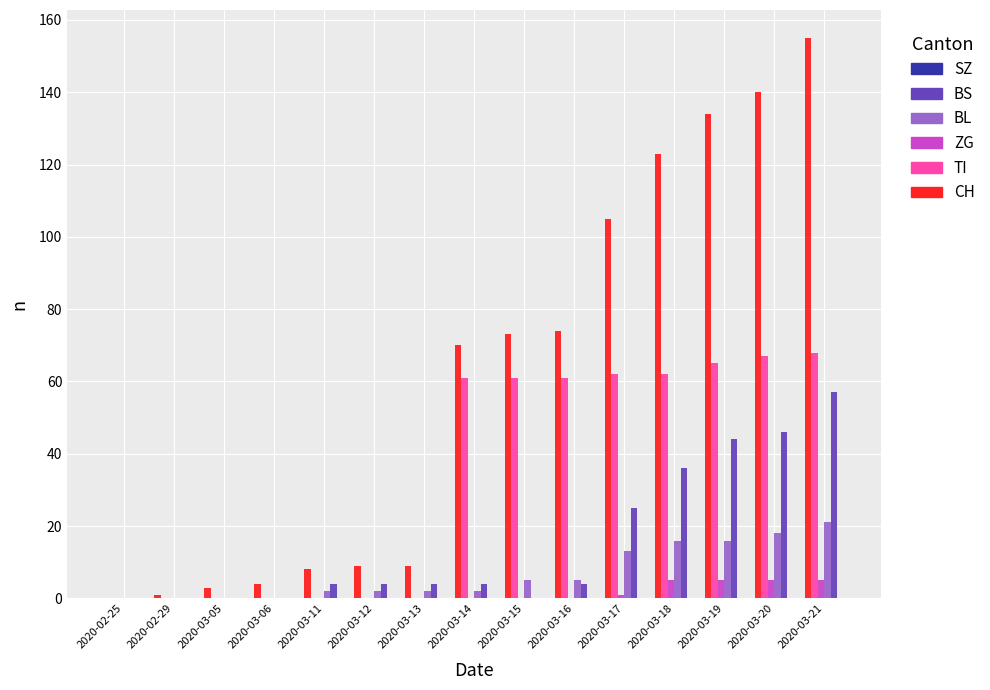

What is the sum of all CH values?

908